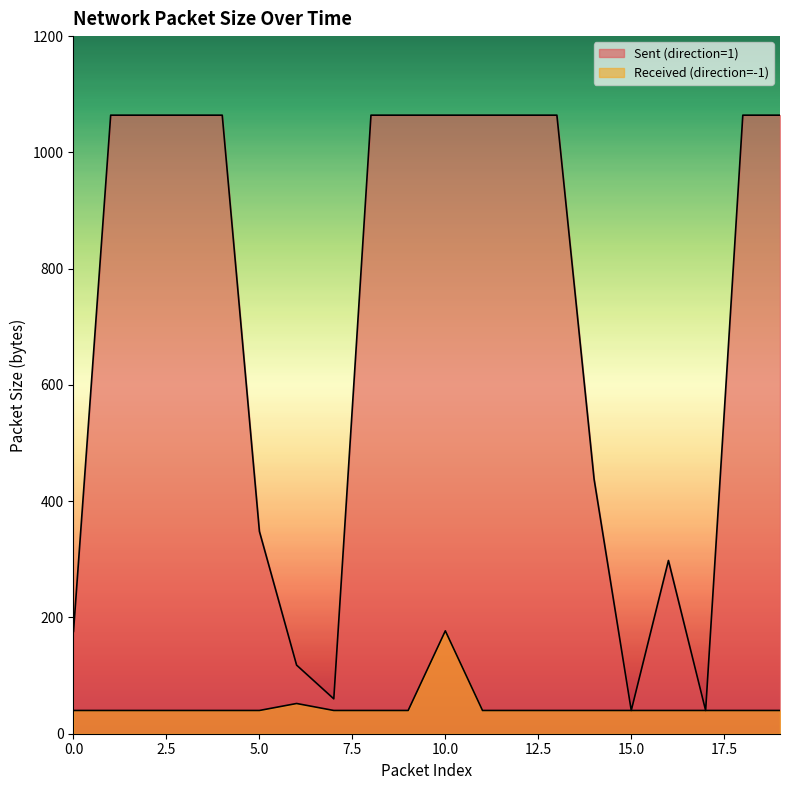

What is the greatest value displayed?

1064